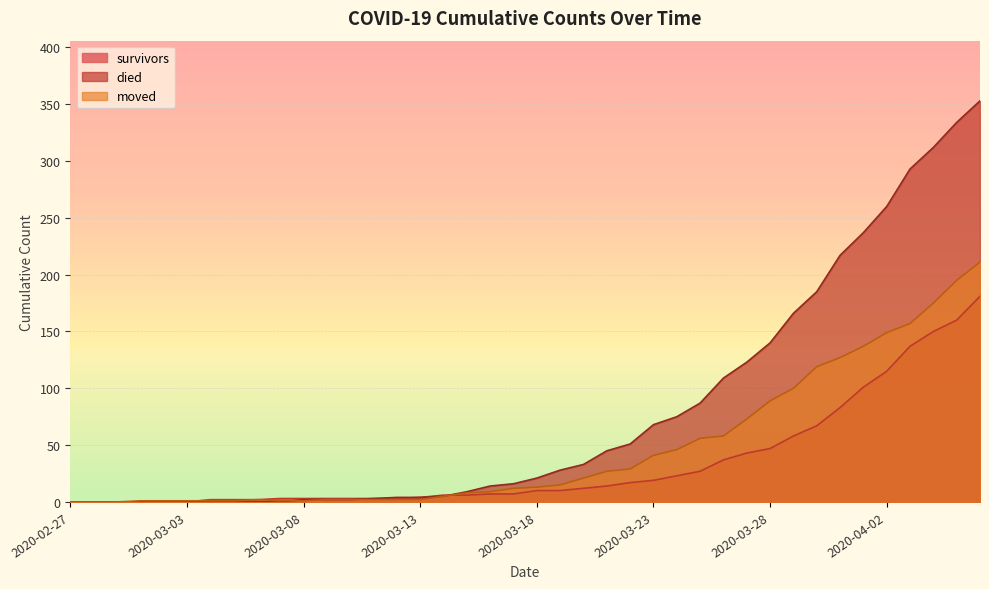

At which category does the chart reach its peak across all series?

2020-04-06